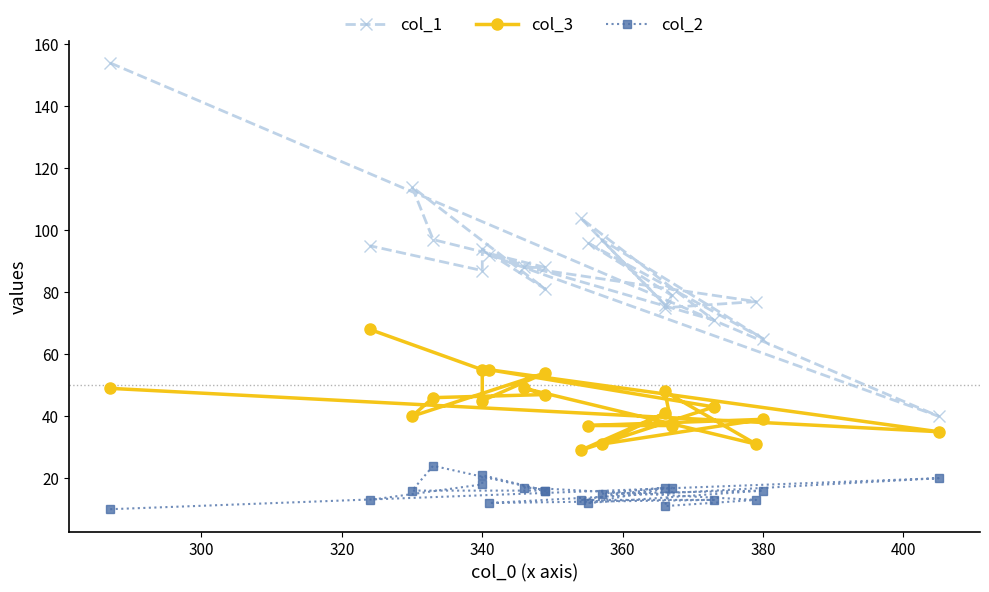

Count the number of data series in this chart.

3